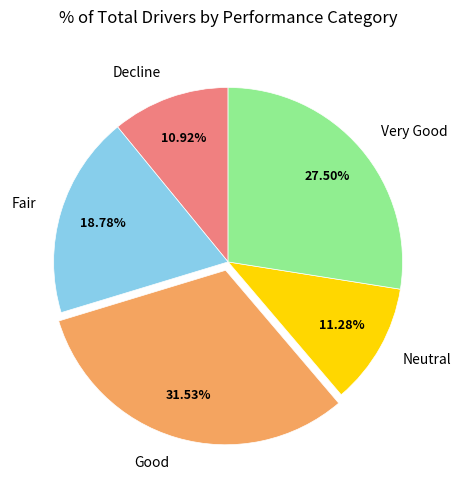

How many slices are in this pie chart?

5